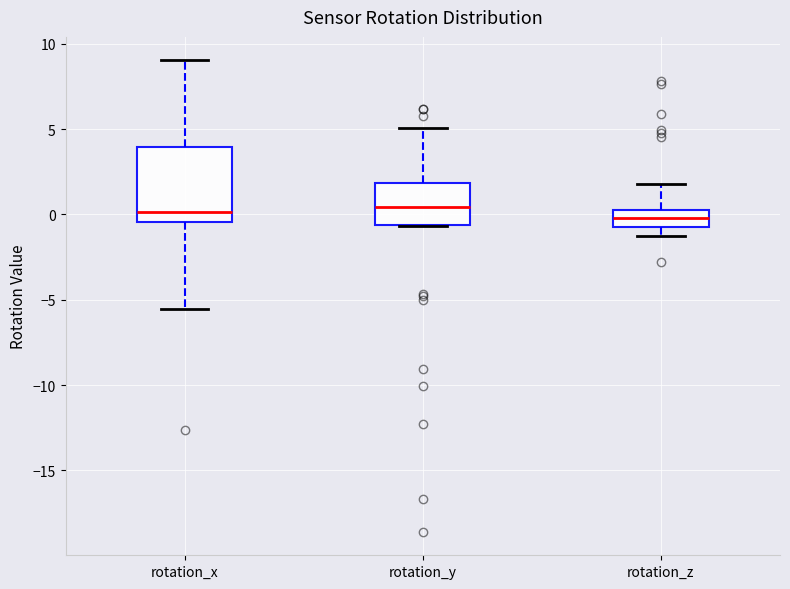

Reading left to right, read every box against the y-axis: the position of its median line, the range the box covers, and the ends of its whiskers. The values are not printed on the chart, so give them approximately, as read against the axis.

rotation_x: median 0.0, box -0.5 to 4.0, whiskers -5.5 to 9.0
rotation_y: median 0.5, box -0.5 to 2.0, whiskers -0.5 to 5.0
rotation_z: median 0.0, box -0.5 to 0.5, whiskers -1.5 to 2.0